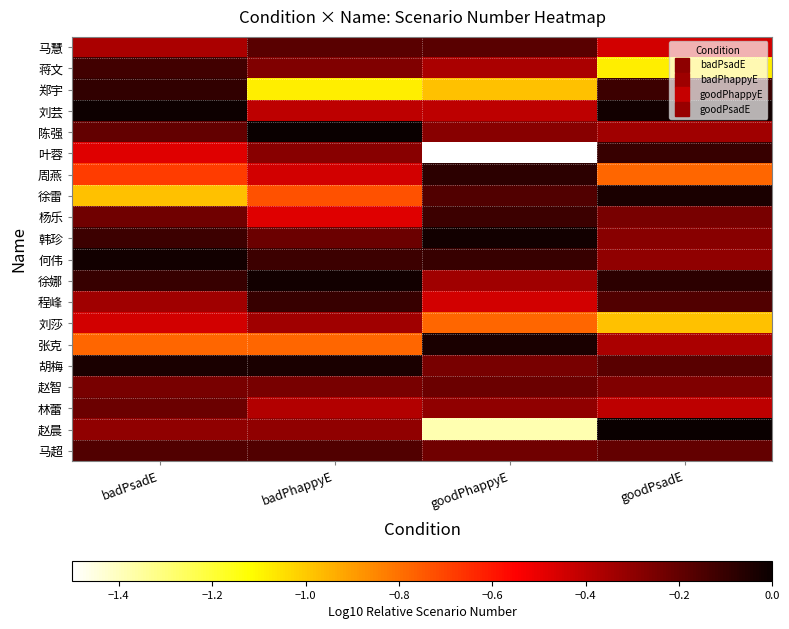

How many data points does each series have?

4